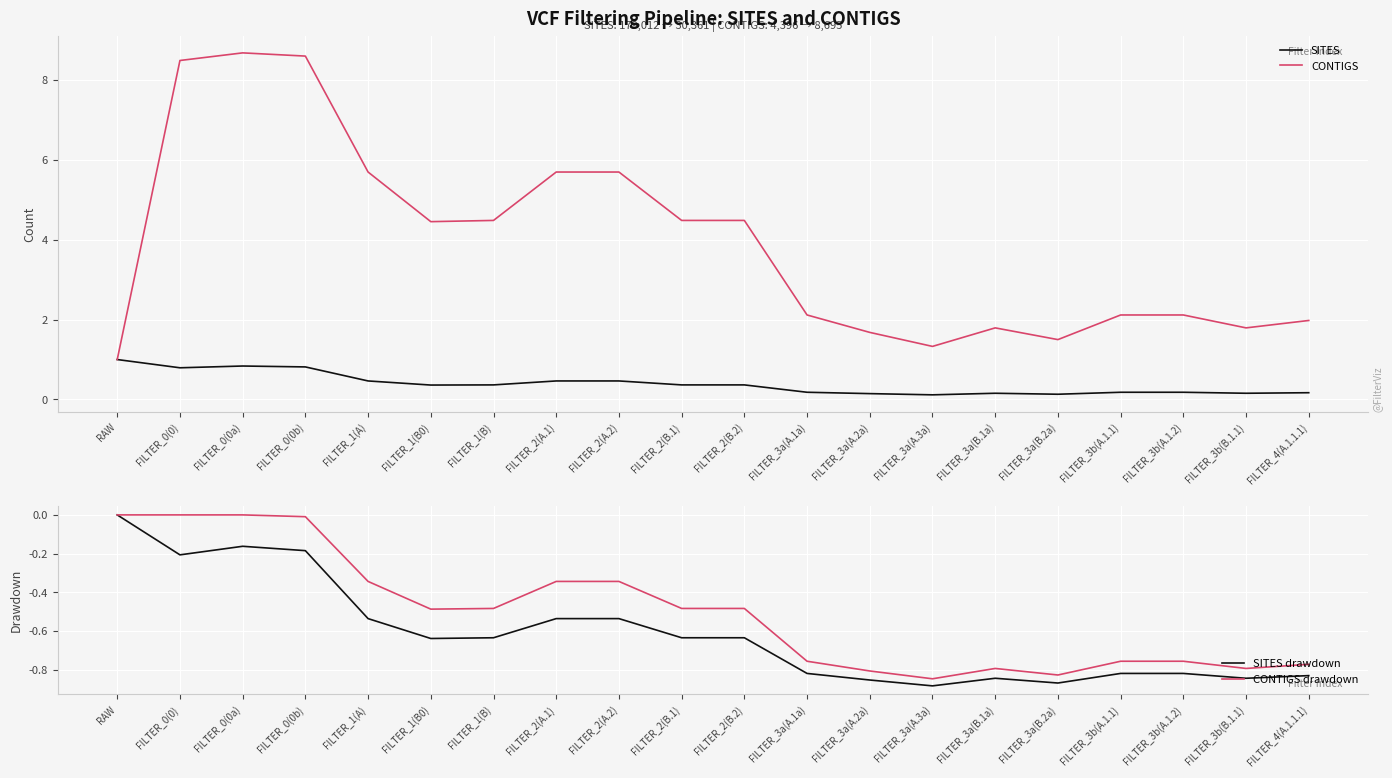

True or false: CONTIGS drawdown and SITES cross at least once.

False